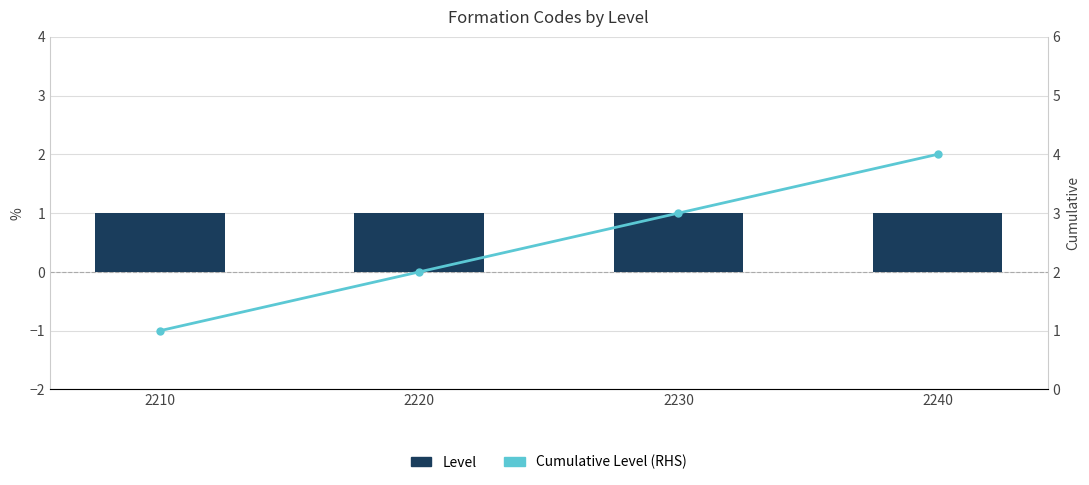

Which label corresponds to the largest value in the chart?

2240